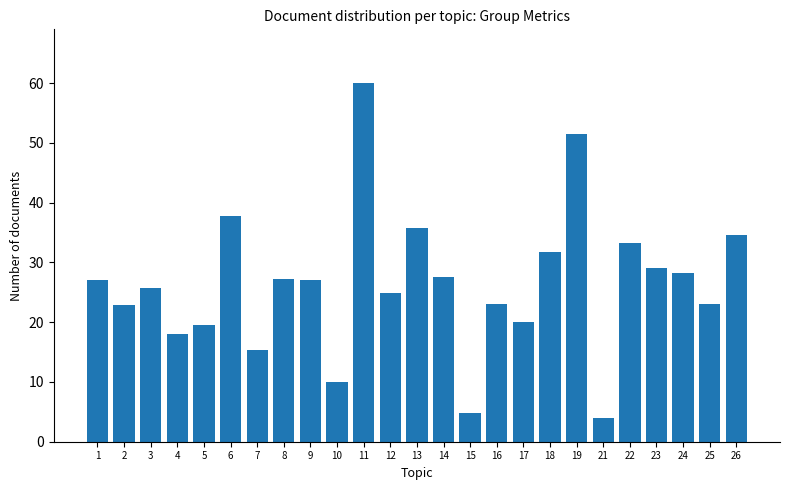

What is the difference between the maximum and minimum values?

56.0